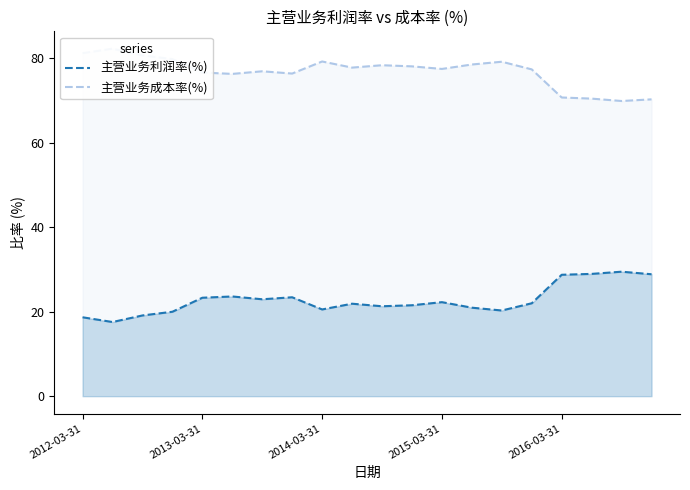

Is it true that 主营业务成本率(%) equals 78.1 at 11?

True